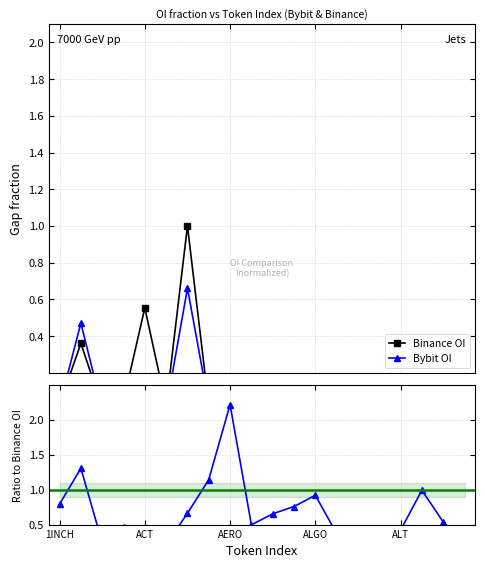

At which category is the sum across all series the highest?

6